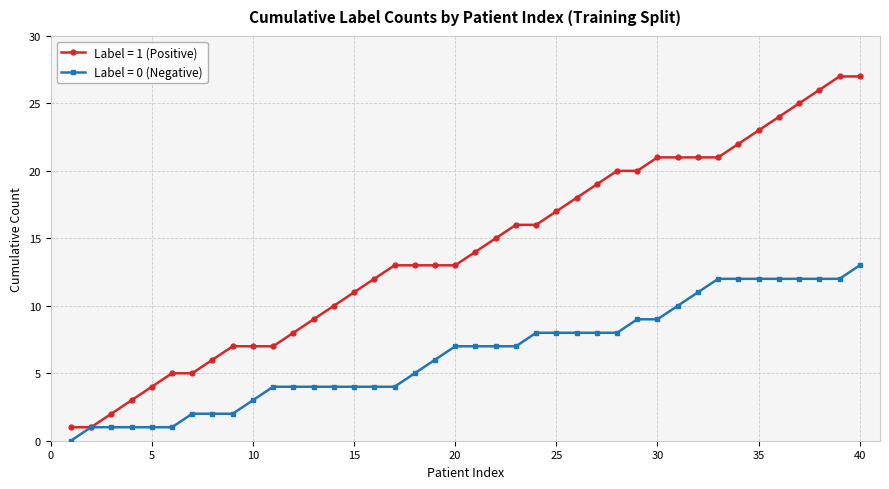

How many lines are shown in the chart?

2